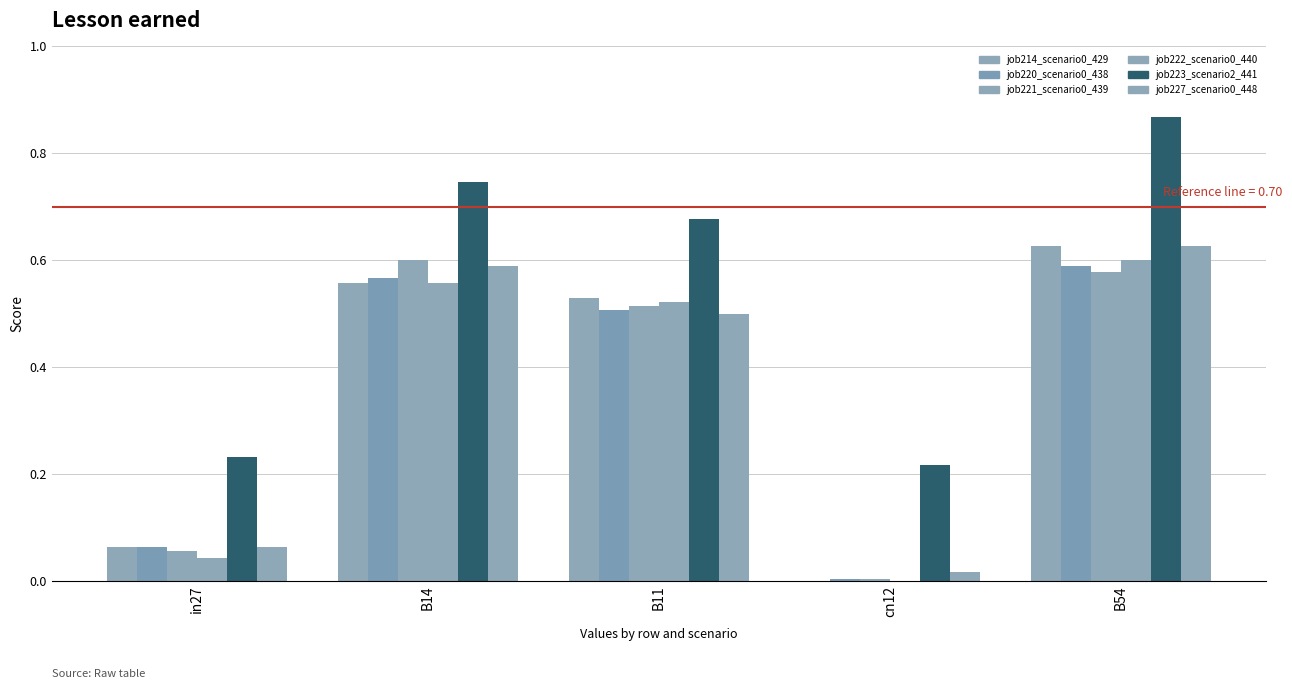

How many series are shown in this chart?

6